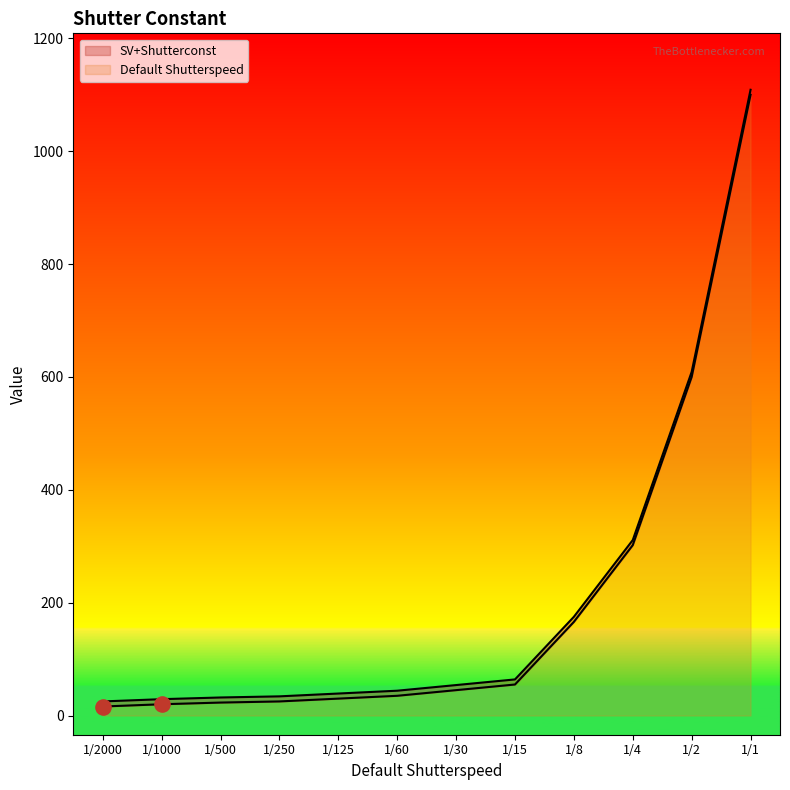

What is the total value across all series at 1/15?

119